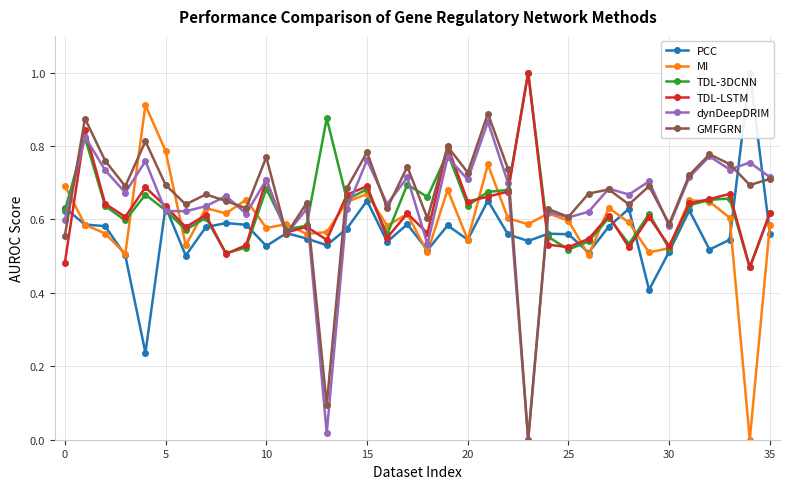

What are all the series names shown in the legend?

PCC, MI, TDL-3DCNN, TDL-LSTM, dynDeepDRIM, GMFGRN